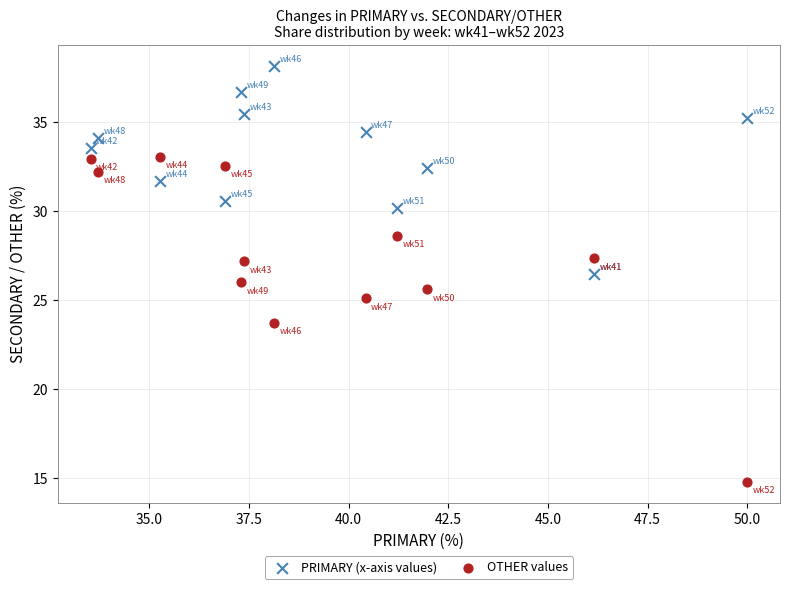

Across all data points, what is the range of X values (max minus min)?

16.5